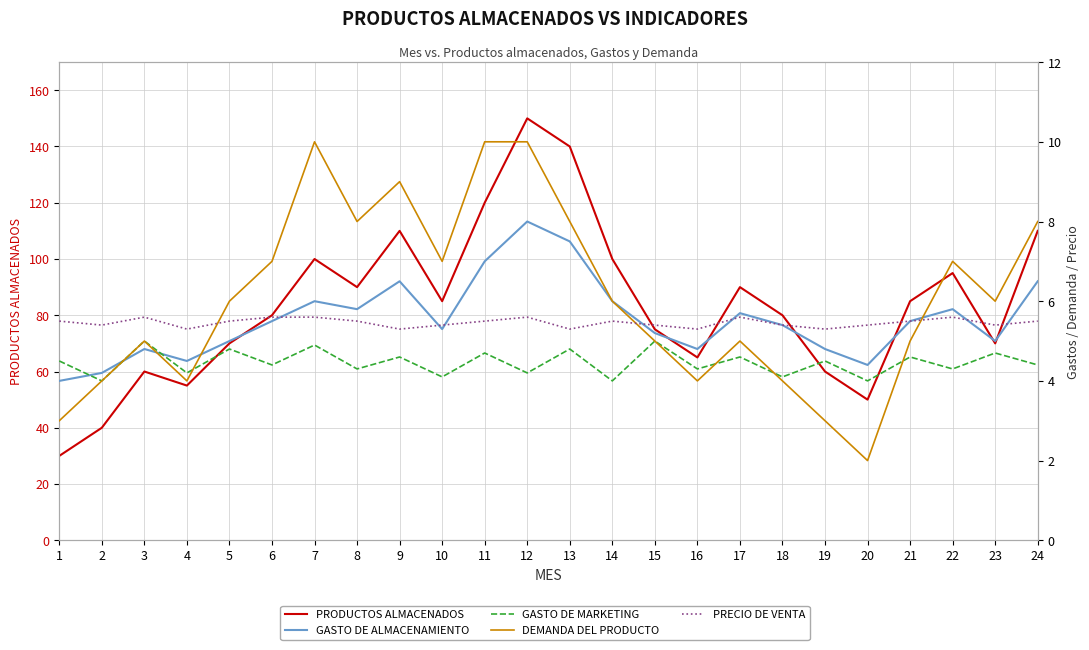

True or false: PRECIO DE VENTA and GASTO DE MARKETING cross at least once.

False